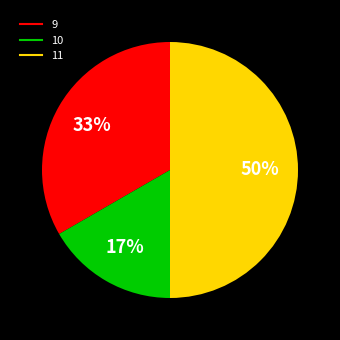

Between 10 and 9, which is larger?

9